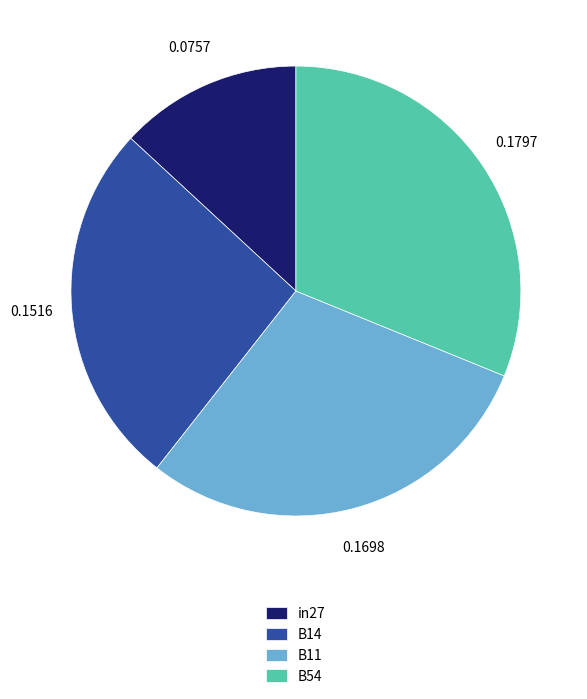

Which has a higher value, B54 or in27?

B54